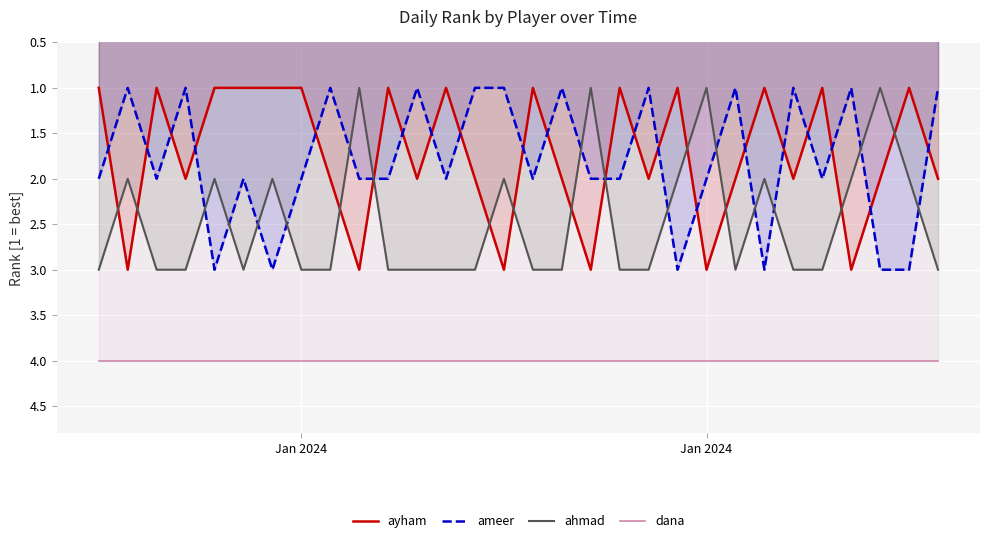

Between which two adjacent categories do ahmad and ayham first intersect?

Jan 2024 and Jan 2024